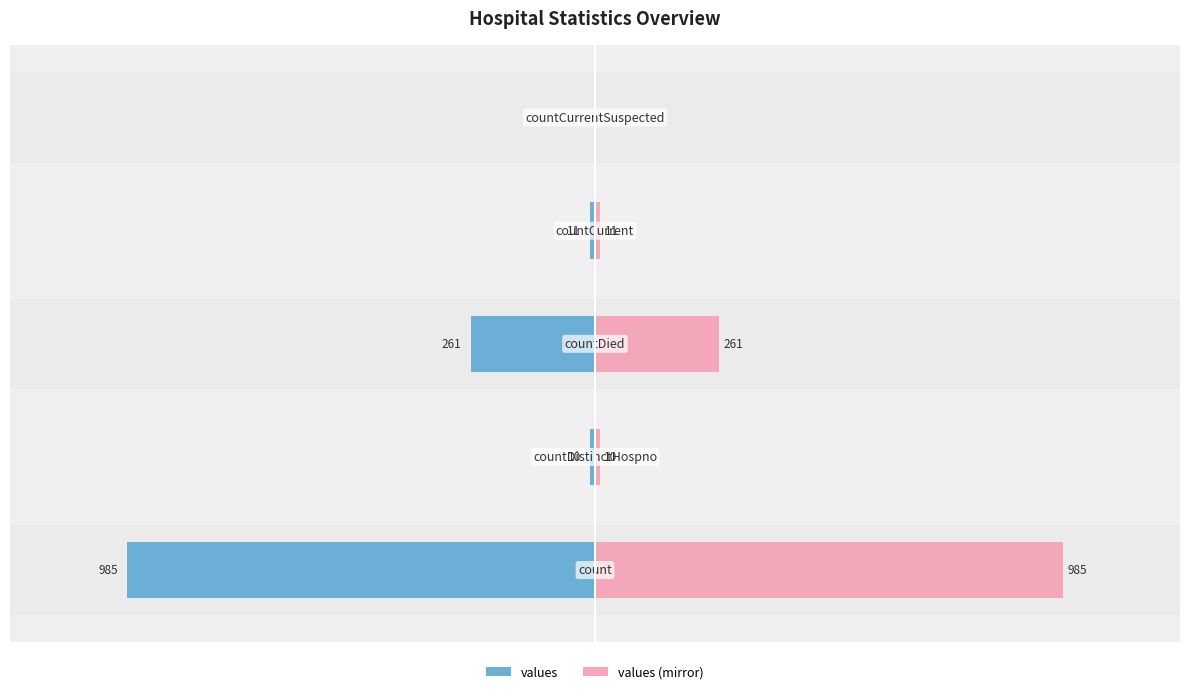

The value of values (mirror) at 3 is 11. True or false?

True